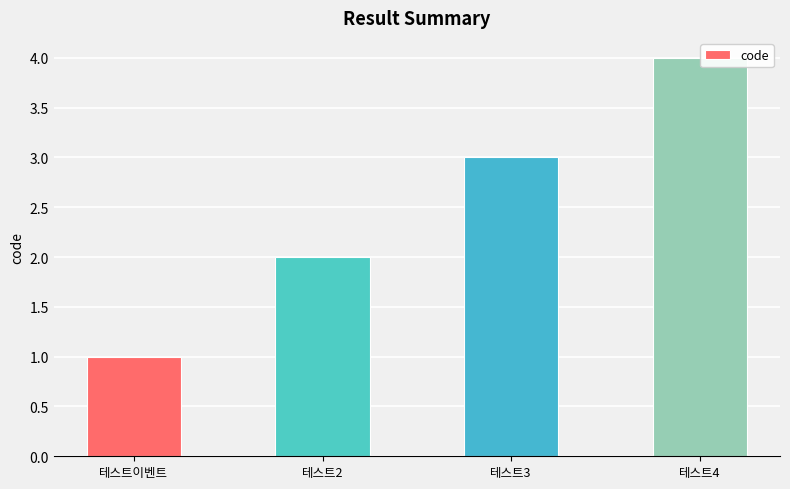

What is the change in value from 테스트이벤트 to 테스트2?

+1